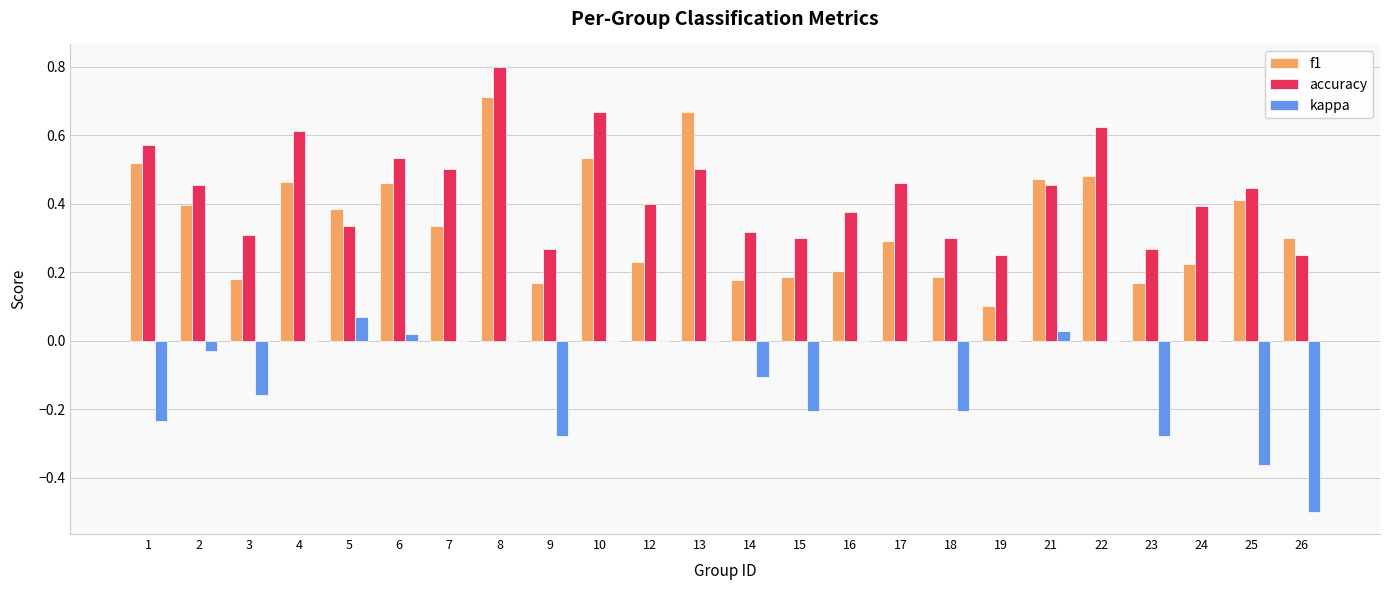

How many groups of bars are there?

24